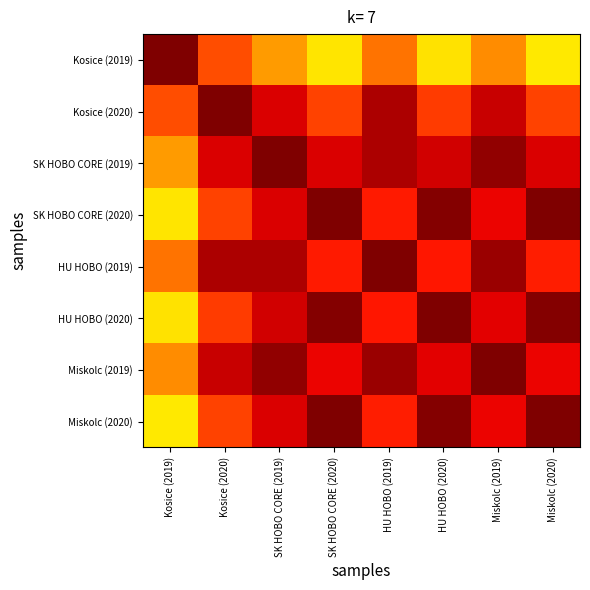

Rank the series by their maximum value, from lowest to highest.

Kosice (2019), Kosice (2020), SK HOBO CORE (2019), SK HOBO CORE (2020), HU HOBO (2019), HU HOBO (2020), Miskolc (2019), Miskolc (2020)